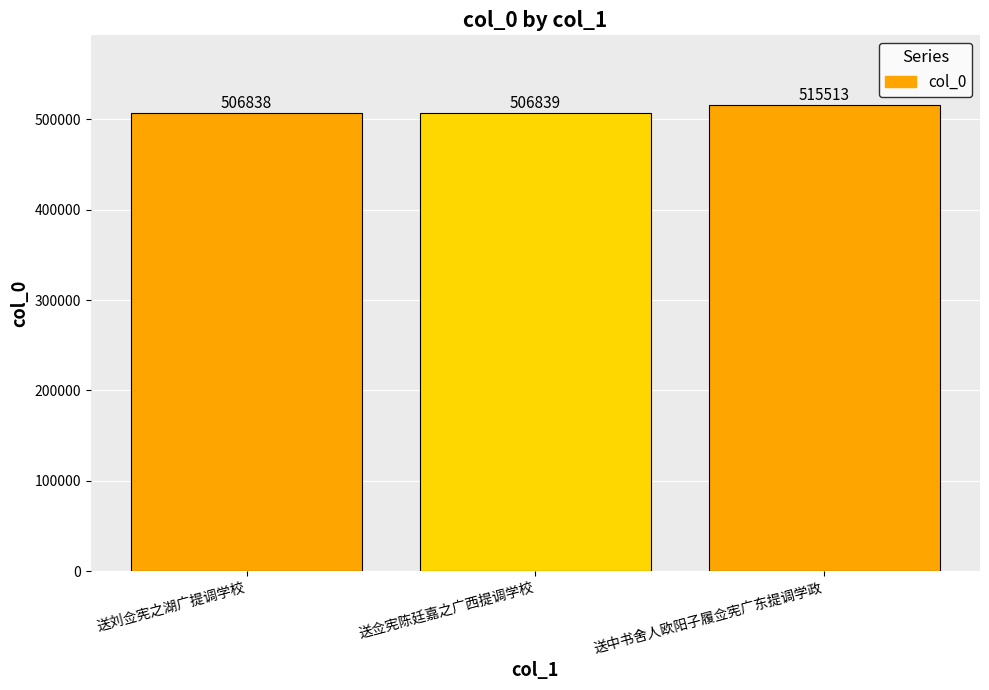

True or false: the data shows 878719 at 送中书舍人欧阳子履佥宪广东提调学政.

False